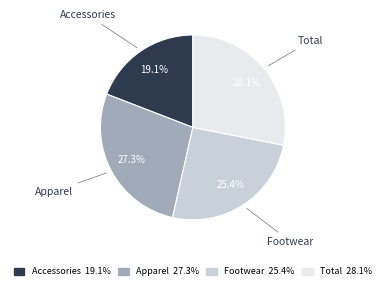

Which category has the biggest portion of the pie?

Total